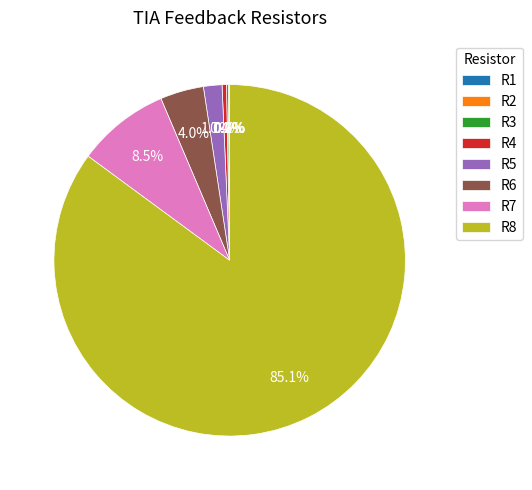

What is the largest slice in the pie chart?

R8